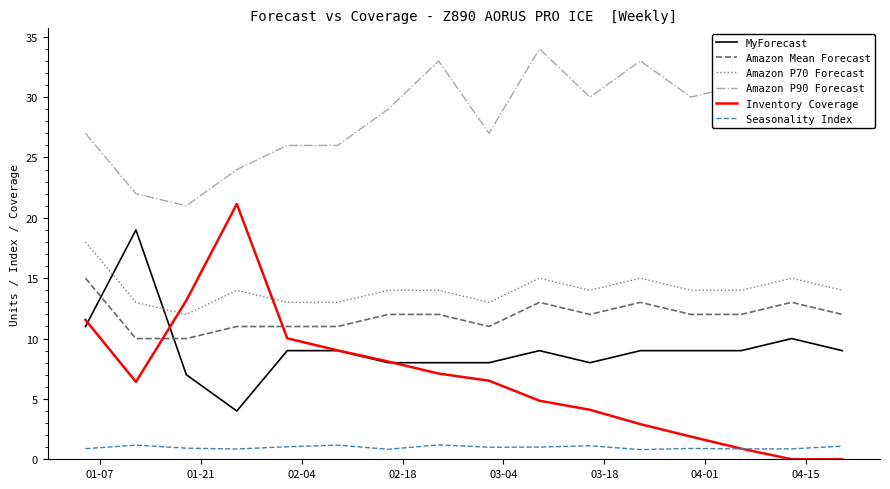

What is the average value of the Amazon P90 Forecast series?

28.7